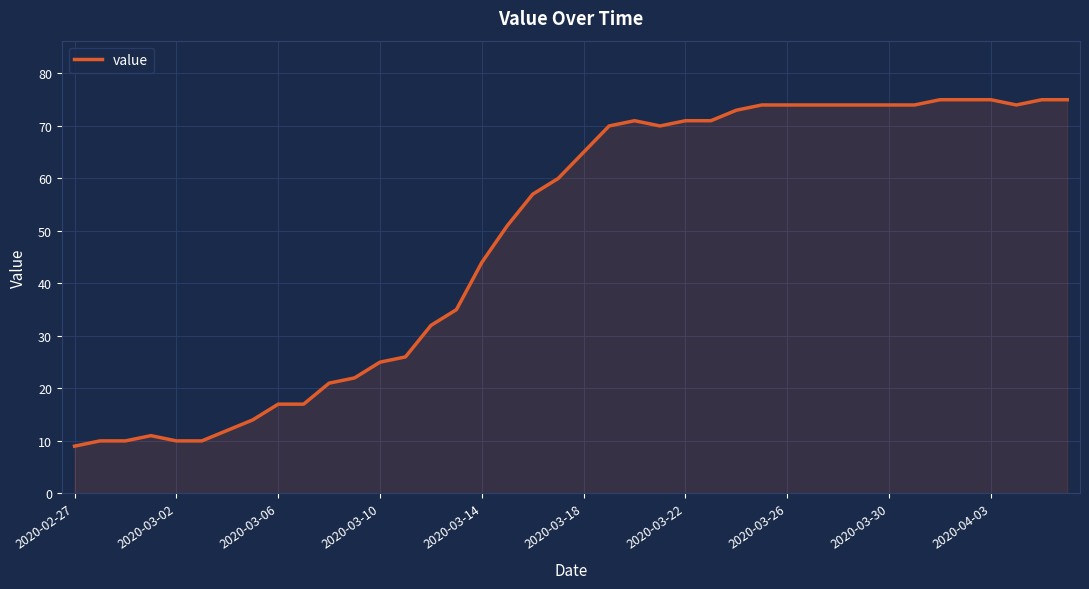

What is the greatest value displayed?

75